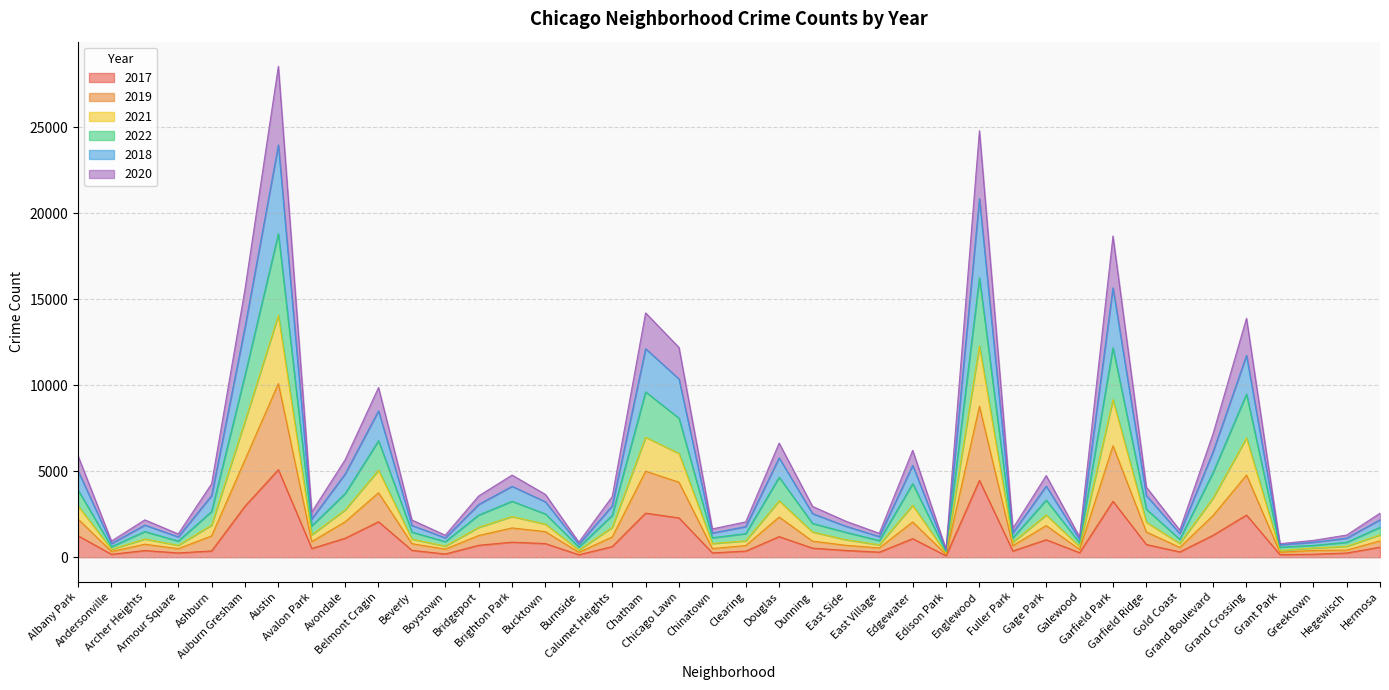

What is the label of the 3rd point from the left?

Archer Heights